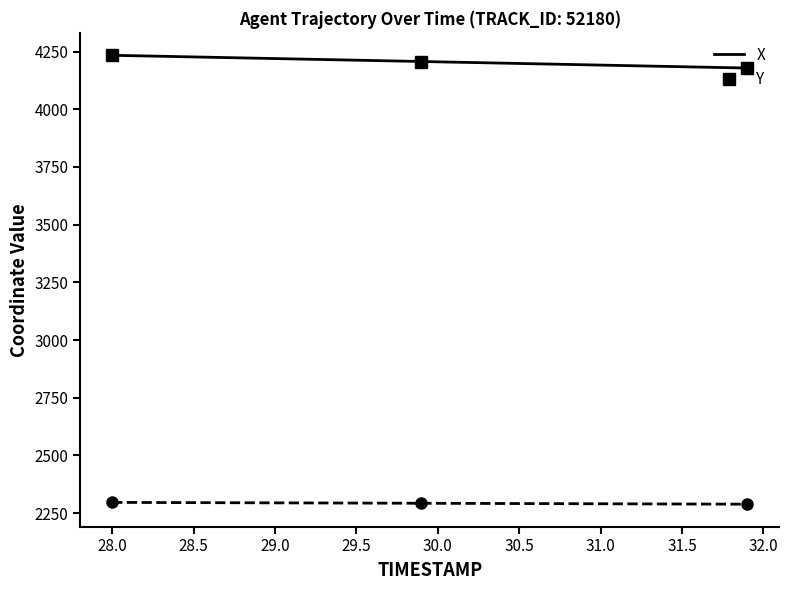

Does the chart have visible grid lines?

No